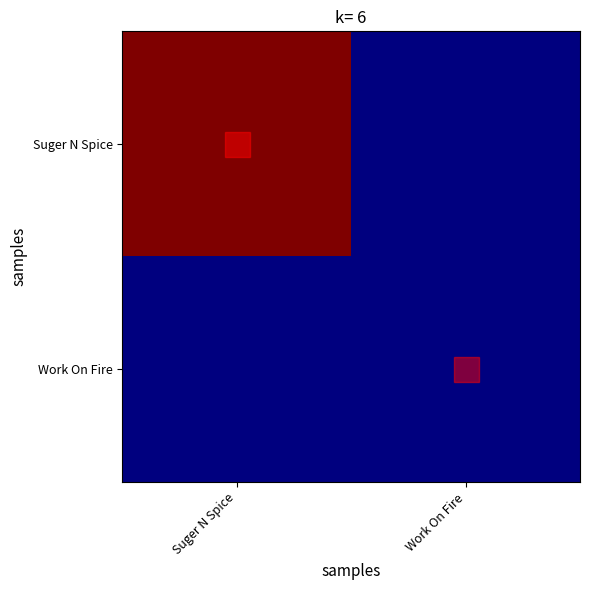

Reading right to left, extract all data points from this chart.

Suger N Spice: Work On Fire=0	Suger N Spice=1
Work On Fire: Work On Fire=0	Suger N Spice=0